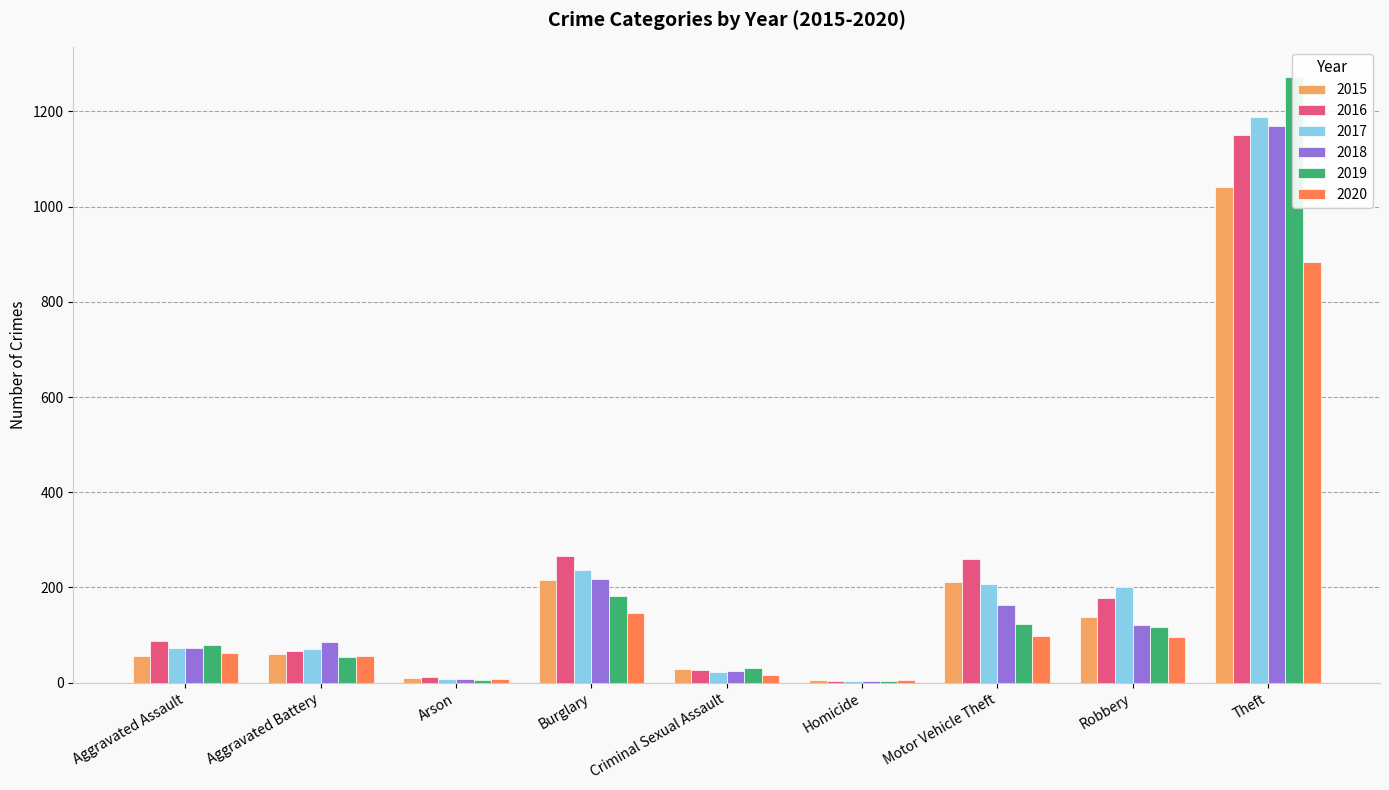

Between Arson and Robbery, which is larger?

Robbery